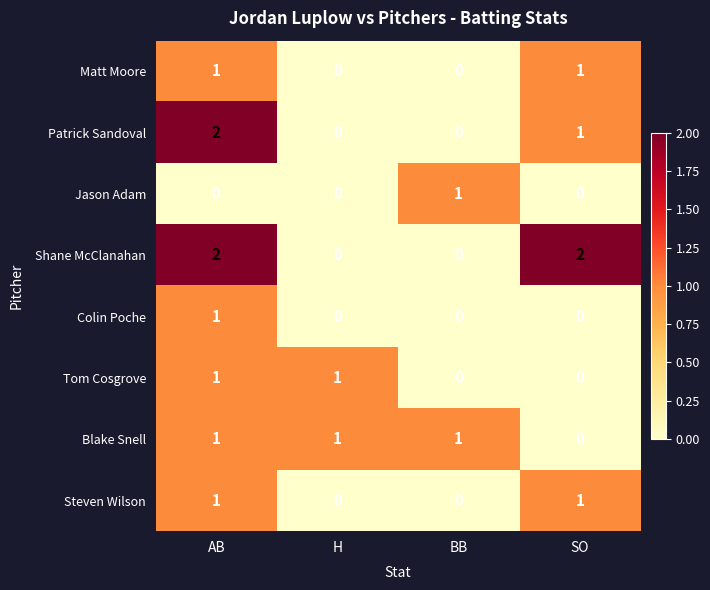

What is the total value across all series at BB?

2